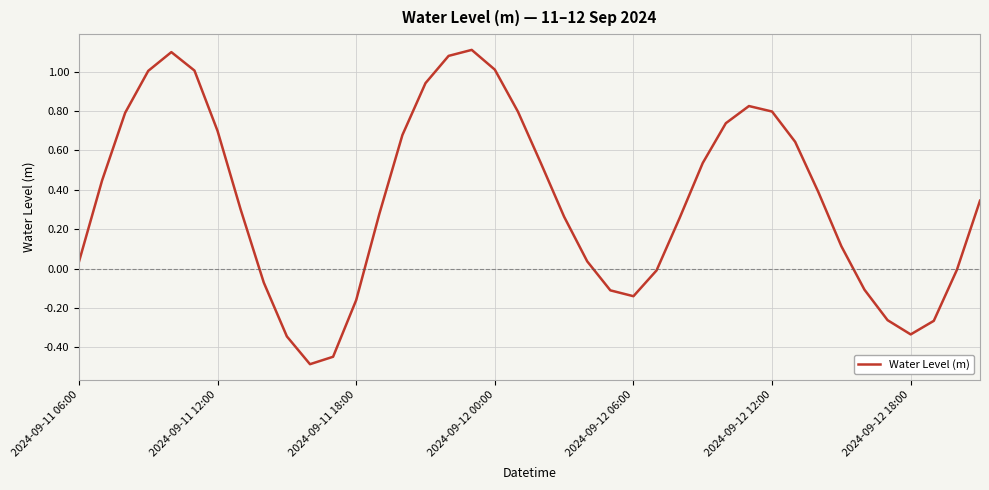

What is the difference between the maximum and minimum values?

1.6